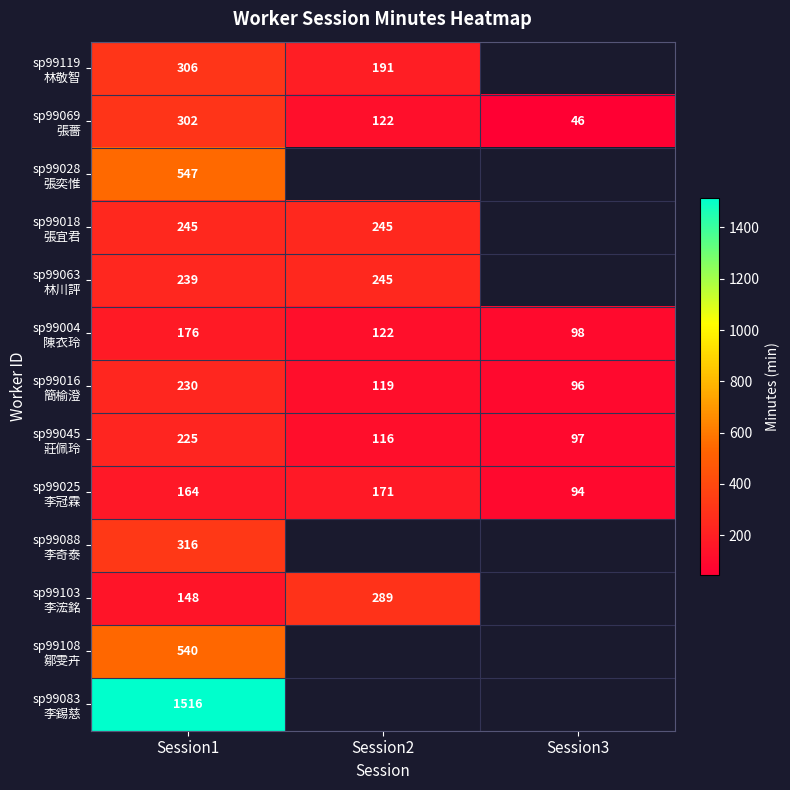

What is the difference between the highest and lowest values at Session1?

1368